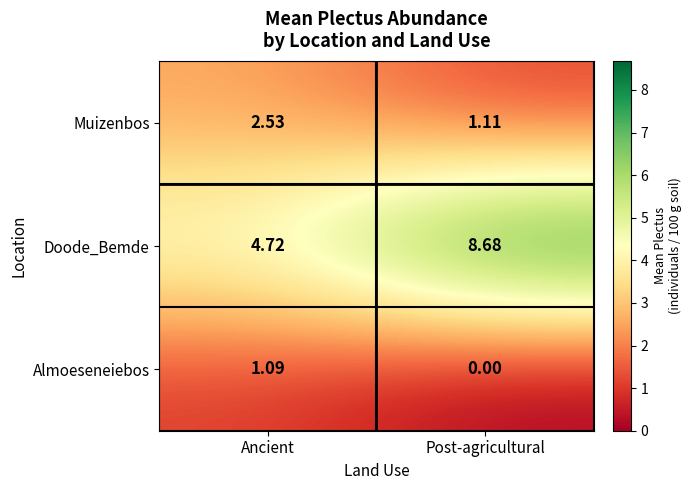

How many data points does each series have?

2